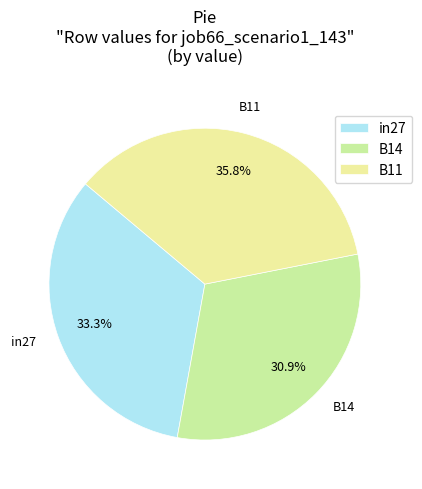

To the nearest percent, what portion does B11 represent?

36%